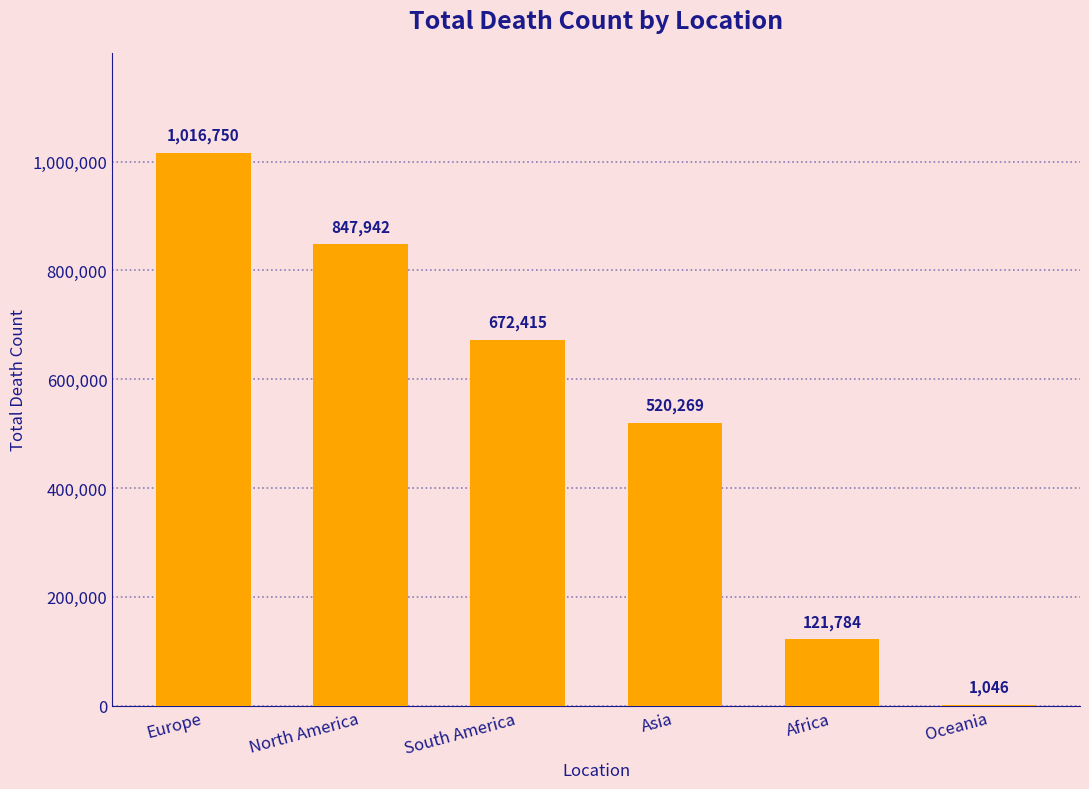

Reading left to right, what are all the values shown in this chart?

1016750	847942	672415	520269	121784	1046